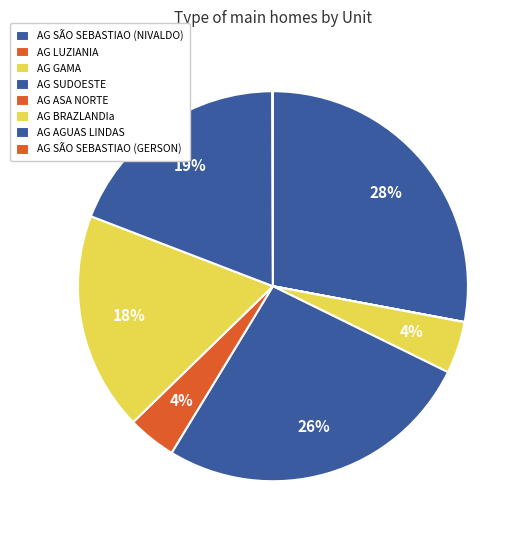

Which has a higher value, AG GAMA or AG ASA NORTE?

AG GAMA